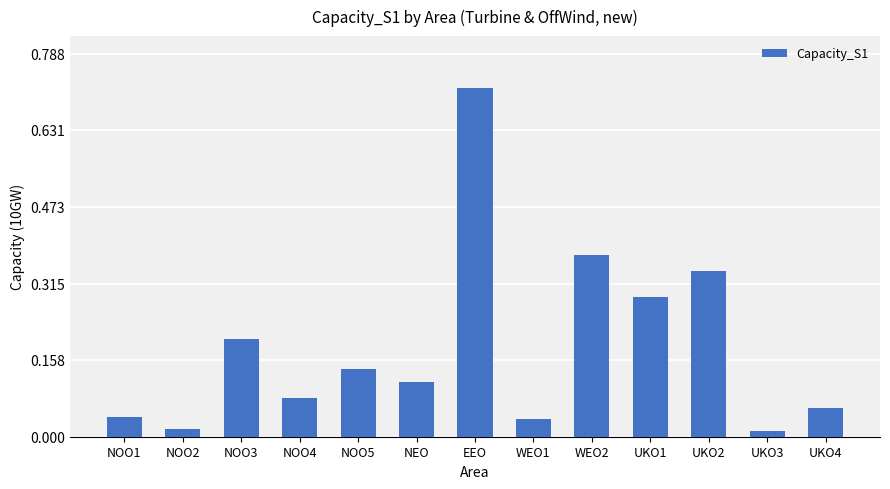

What is the change in value from WEO1 to WEO2?

+0.3